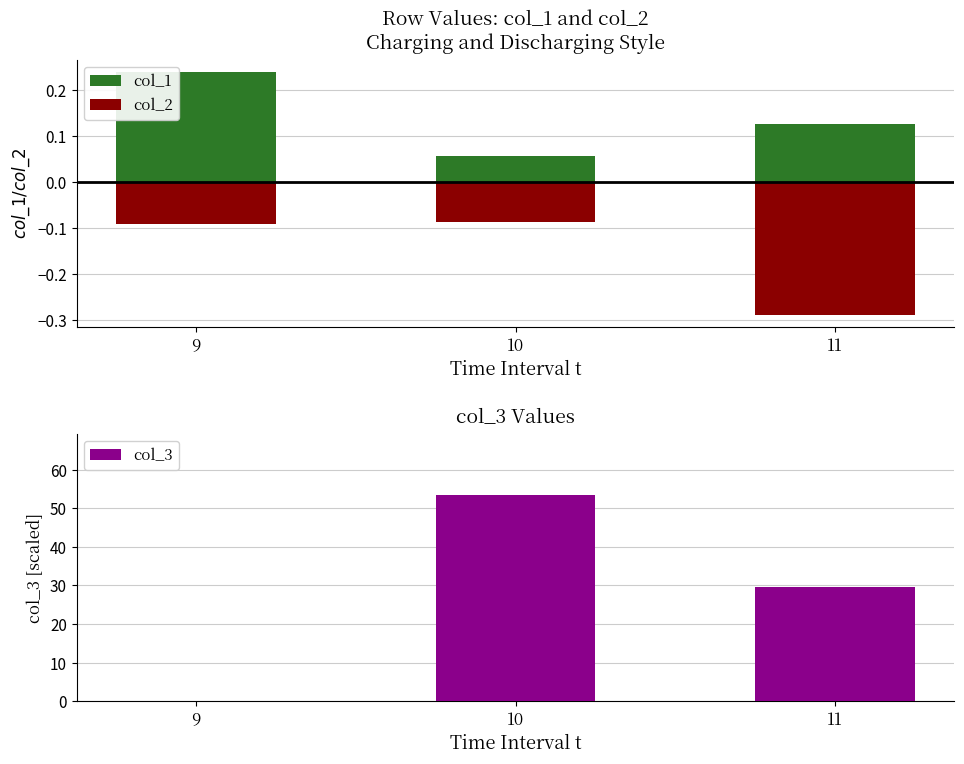

At which category does the chart reach its minimum across all series?

11